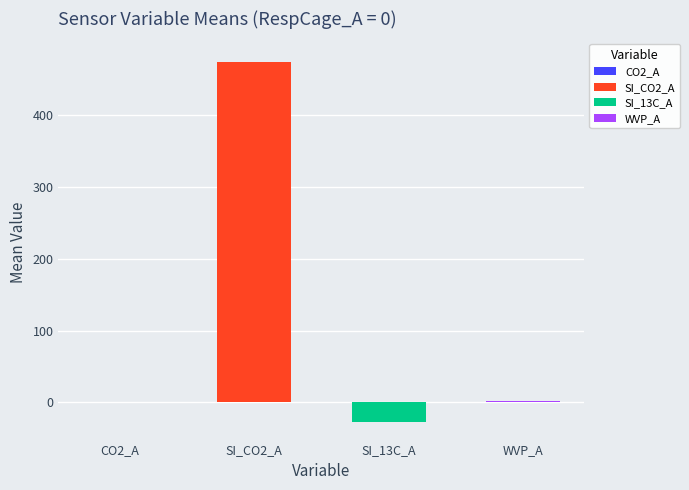

What are all the series names shown in the legend?

CO2_A, SI_CO2_A, SI_13C_A, WVP_A